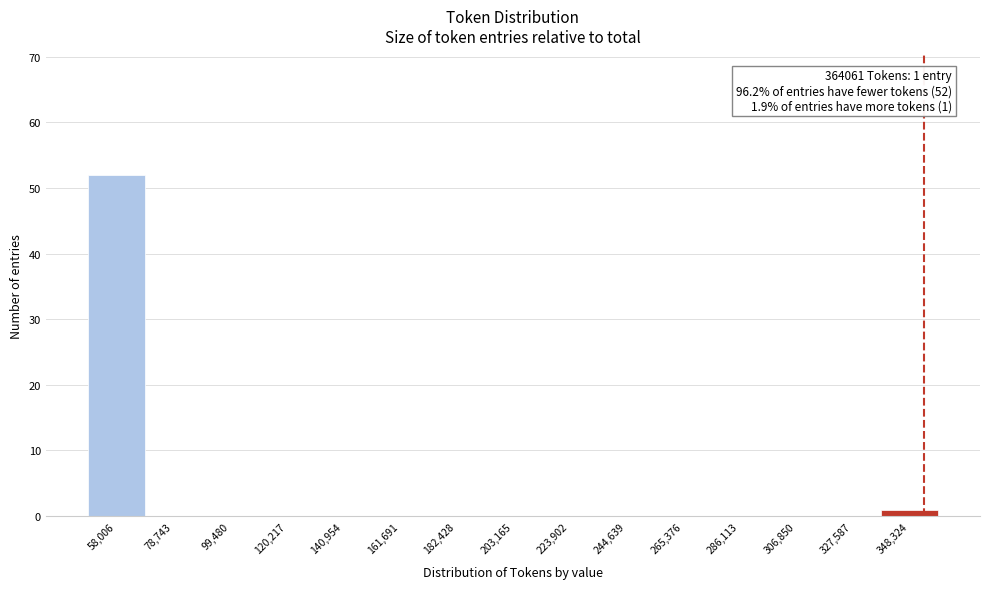

Reading left to right, extract all data points from this chart.

58,006=52	78,743=0	99,480=0	120,217=0	140,954=0	161,691=0	182,428=0	203,165=0	223,902=0	244,639=0	265,376=0	286,113=0	306,850=0	327,587=0	348,324=1